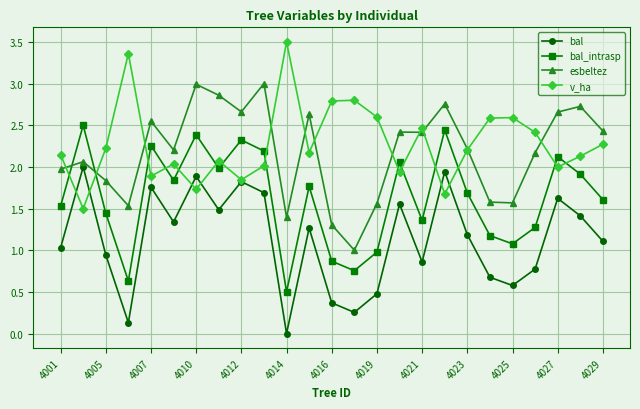

What is the value of the bal_intrasp point at the 4th from the left?

0.6